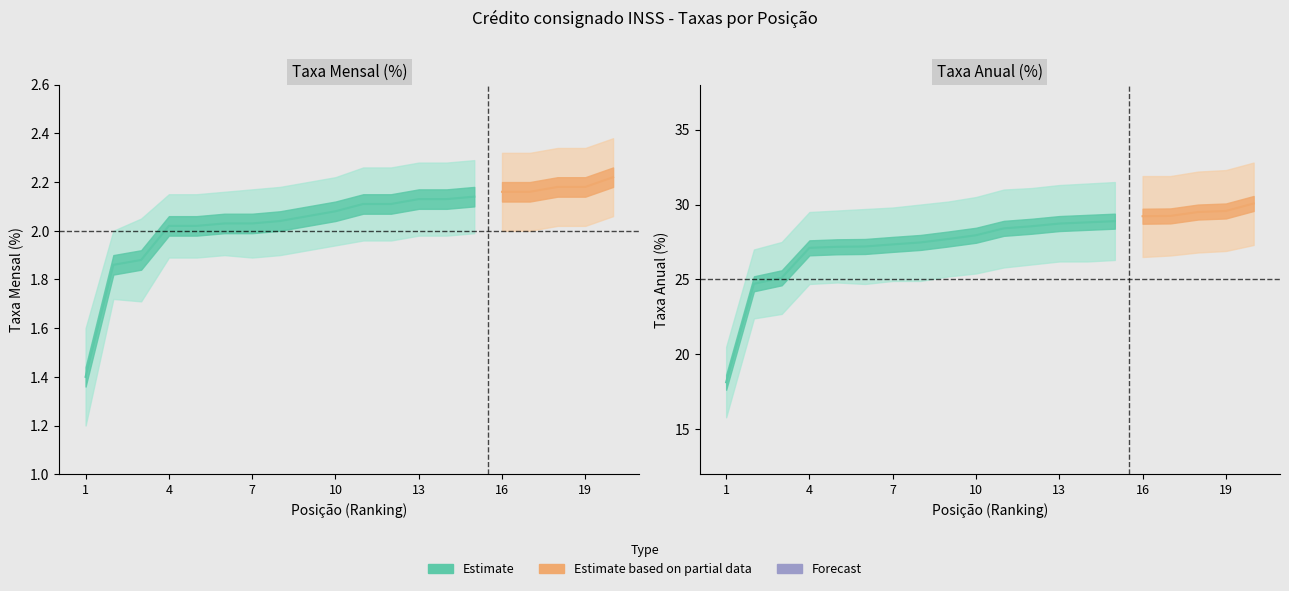

True or false: taxa_aa and taxa_am cross at least once.

False